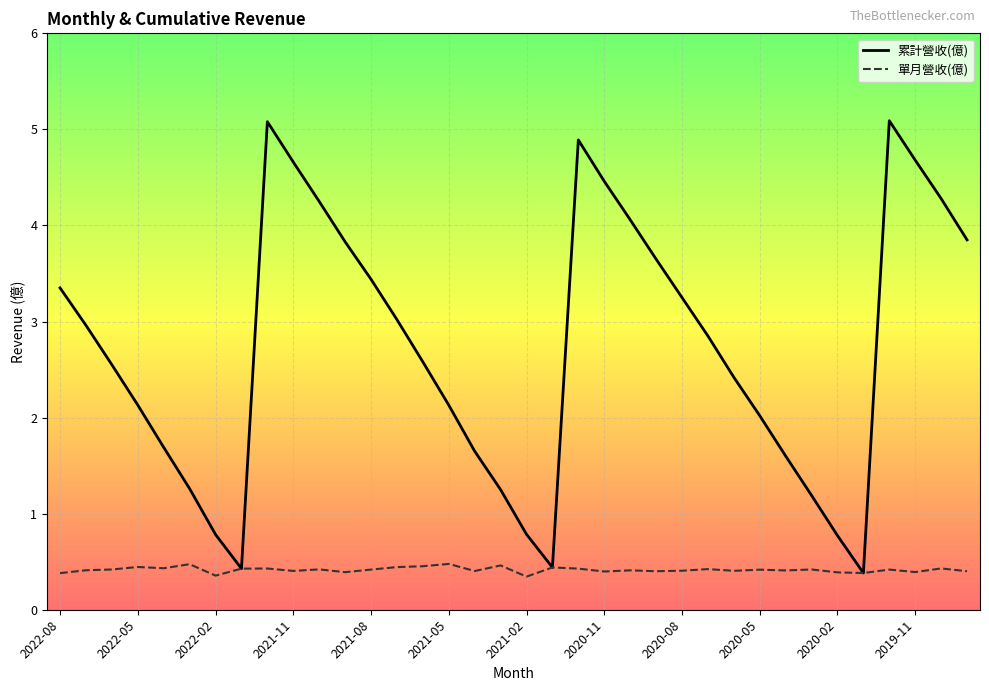

Which series has the largest total across all categories?

累計營收(億)